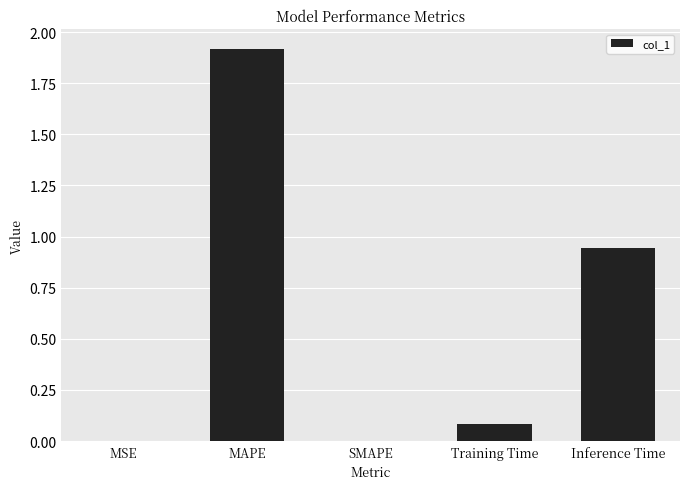

Which has a higher value, SMAPE or MAPE?

MAPE